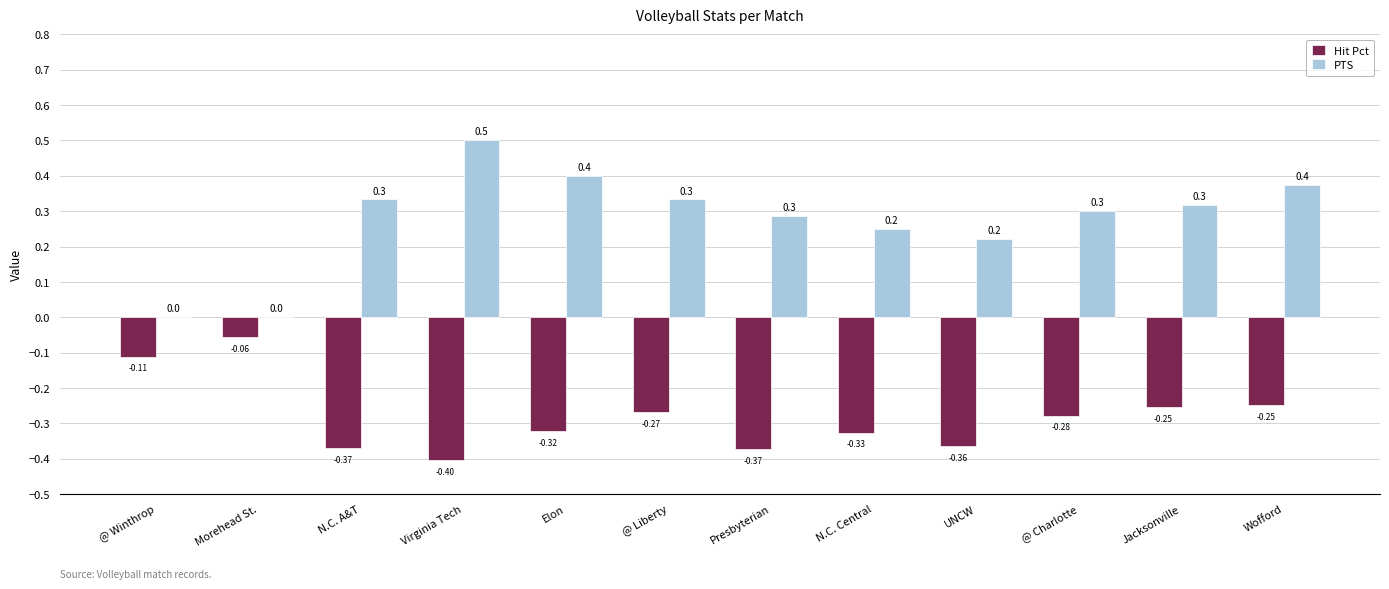

Where is Hit Pct nearest to the value 0?

Morehead St.